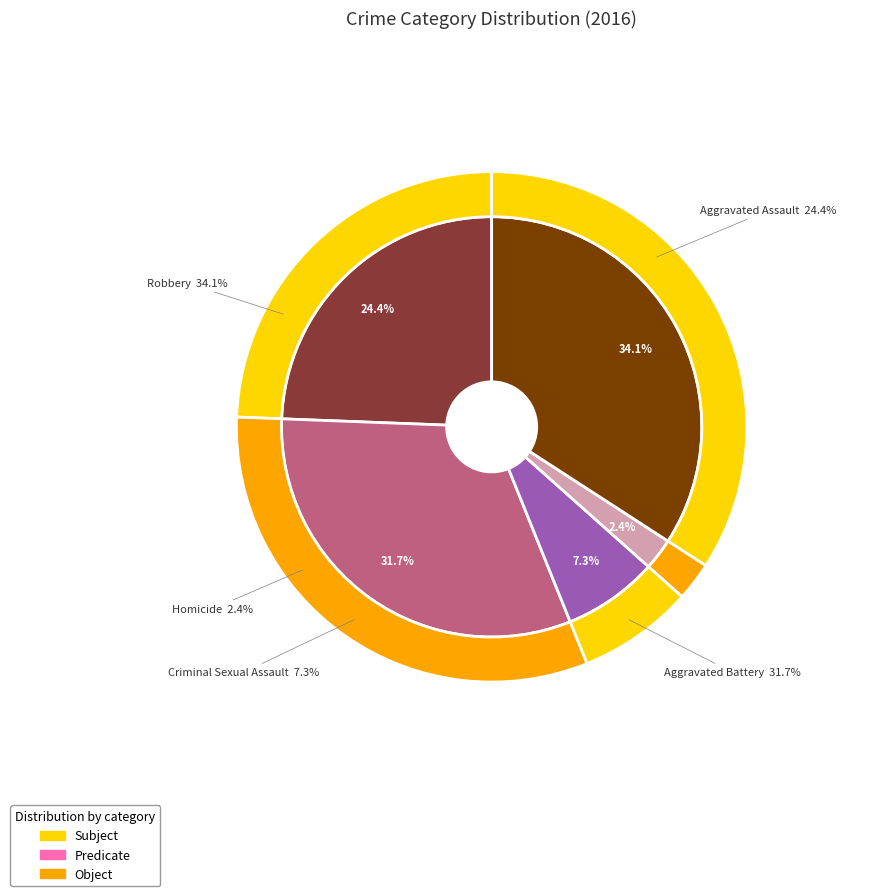

To the nearest percent, what is the difference between the largest and smallest slice percentages?

32%